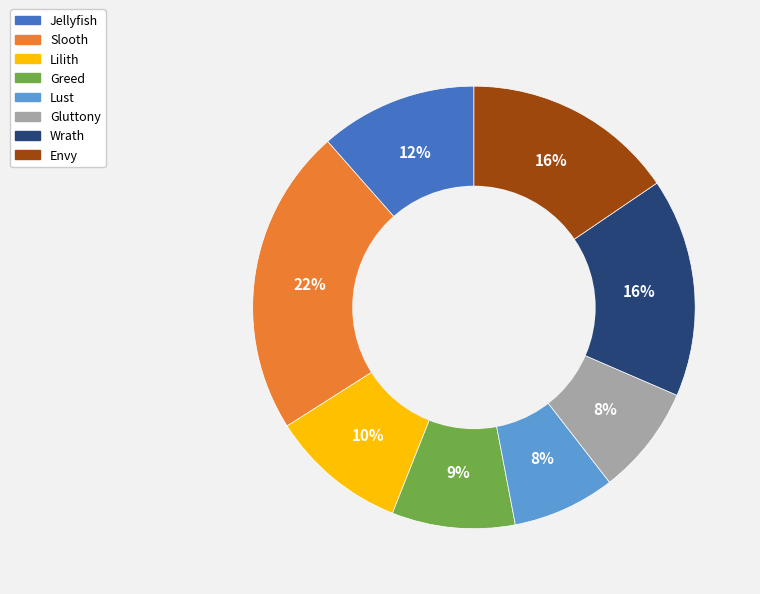

Between Lust and Slooth, which is larger?

Slooth